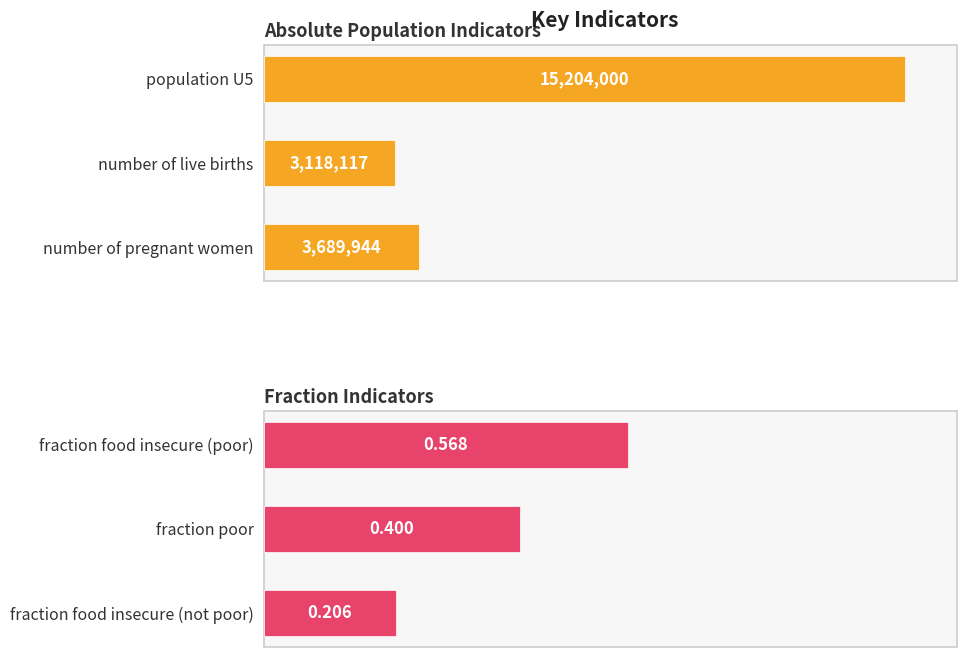

What is the sum of the Absolute Population Indicators values at population U5 and number of live births?

18322117.0